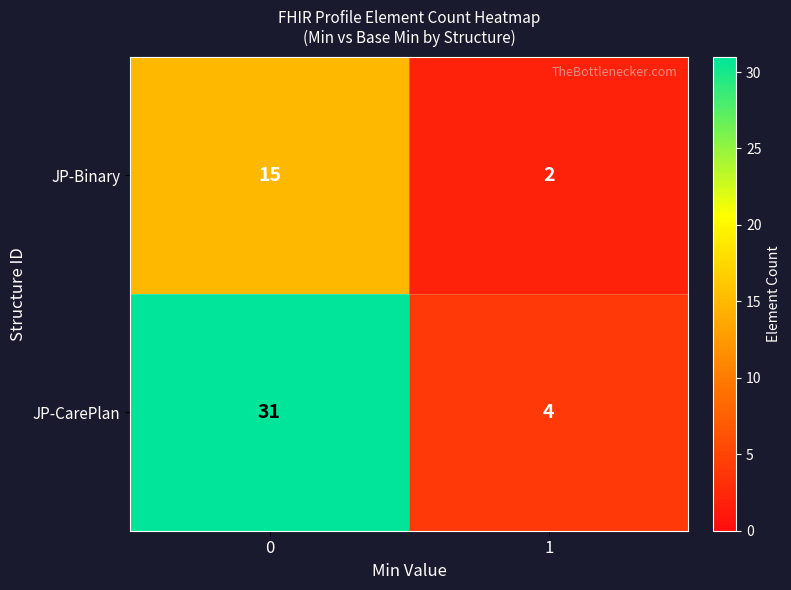

What is the sum of all JP-CarePlan values?

35